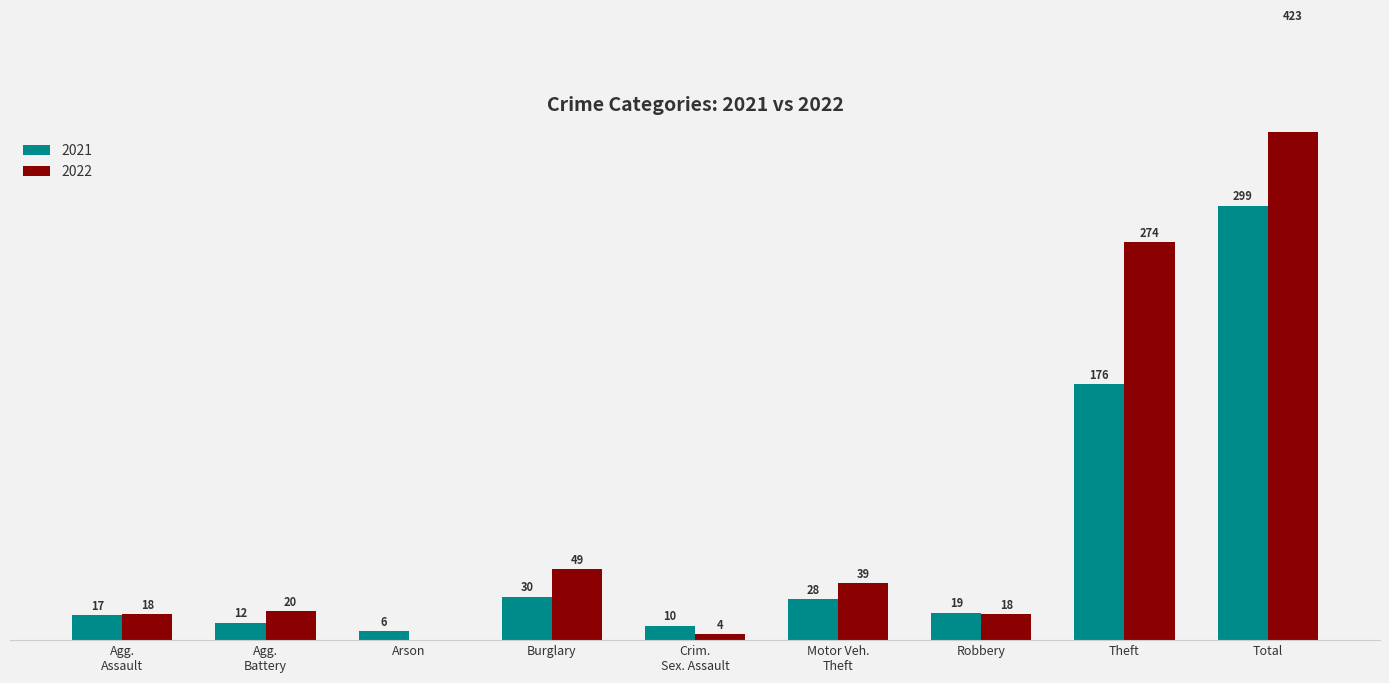

What is the difference between the second highest and minimum values in the 2021 series?

170